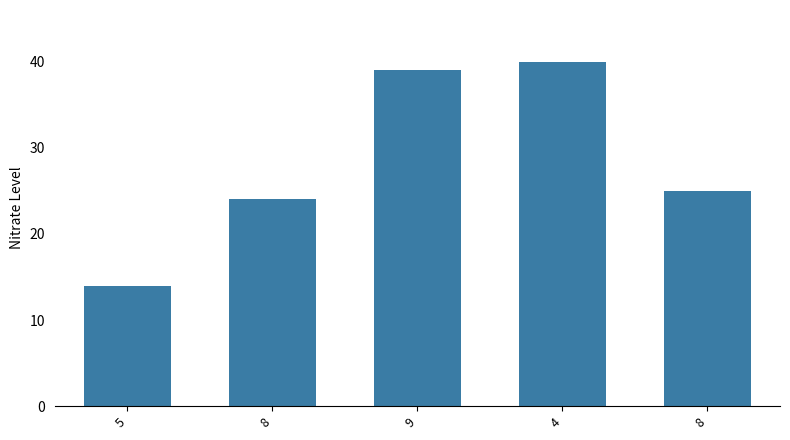

List the labels in order of value, largest first.

4, 9, 8, 8, 5